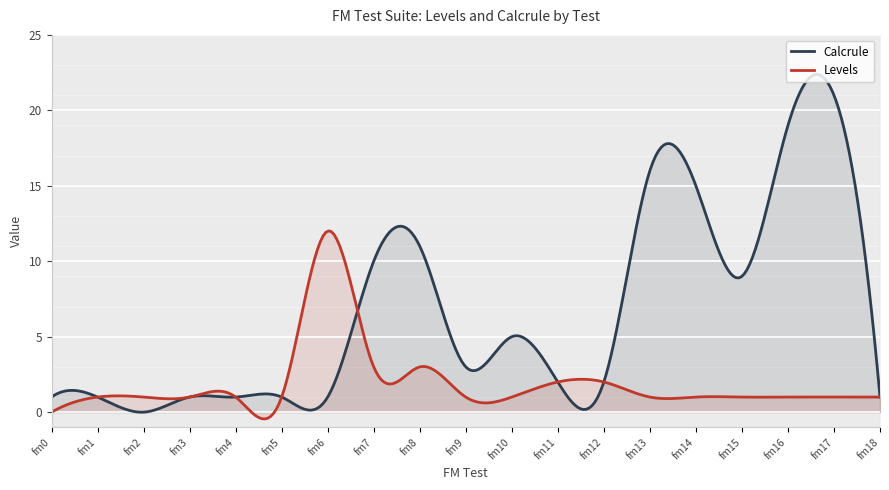

Is the value of Levels at fm2 greater than the value of Calcrule at fm11?

No